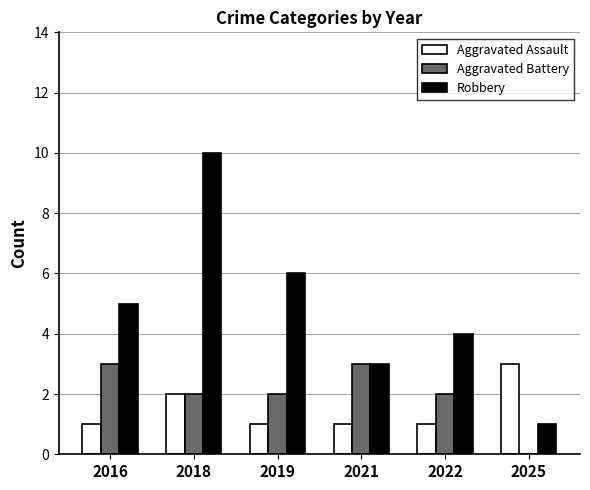

What is the maximum value shown in the chart?

10